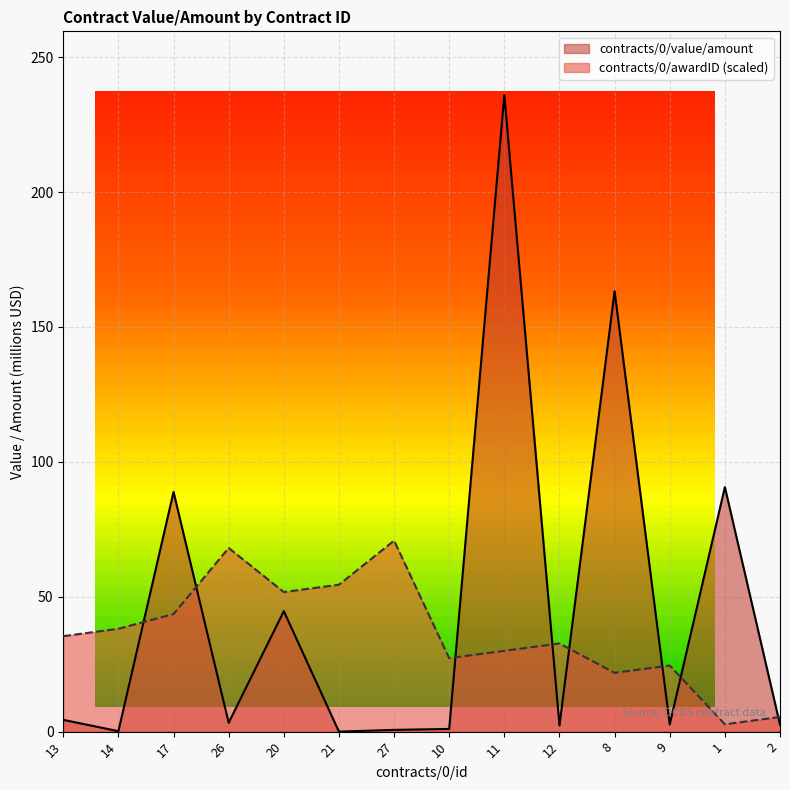

List the series in order of their overall mean, lowest first.

contracts/0/awardID, contracts/0/value/amount